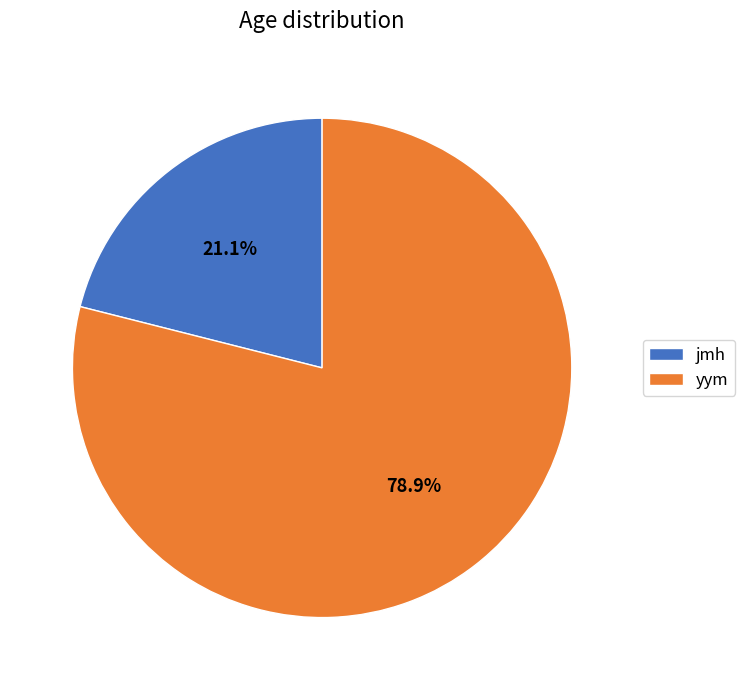

What is the largest slice in the pie chart?

yym